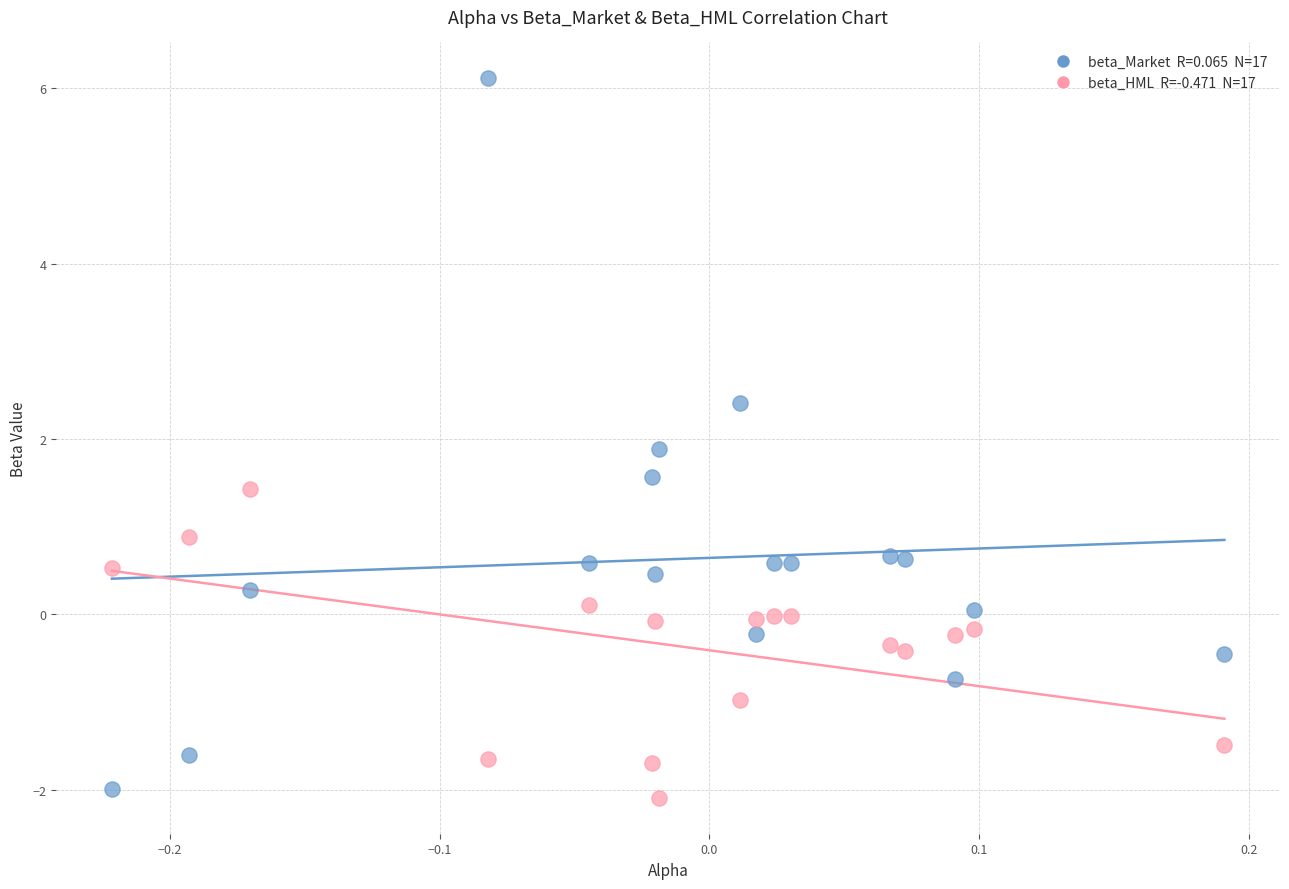

Across all series, what Y value is closest to 2?

1.9